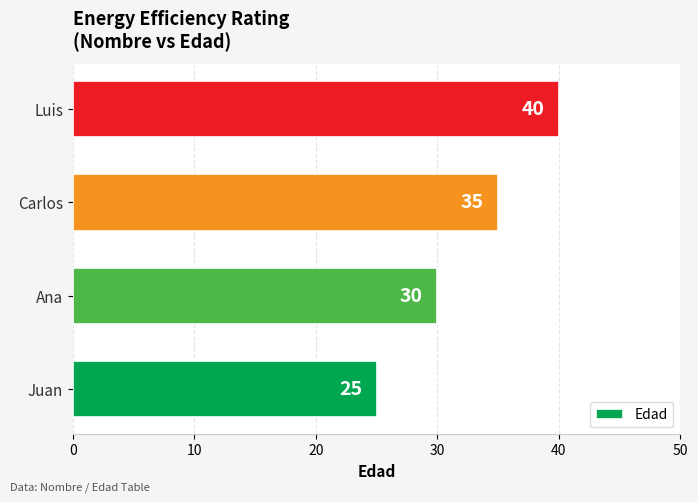

The chart shows a value of 12 at Juan. True or false?

False